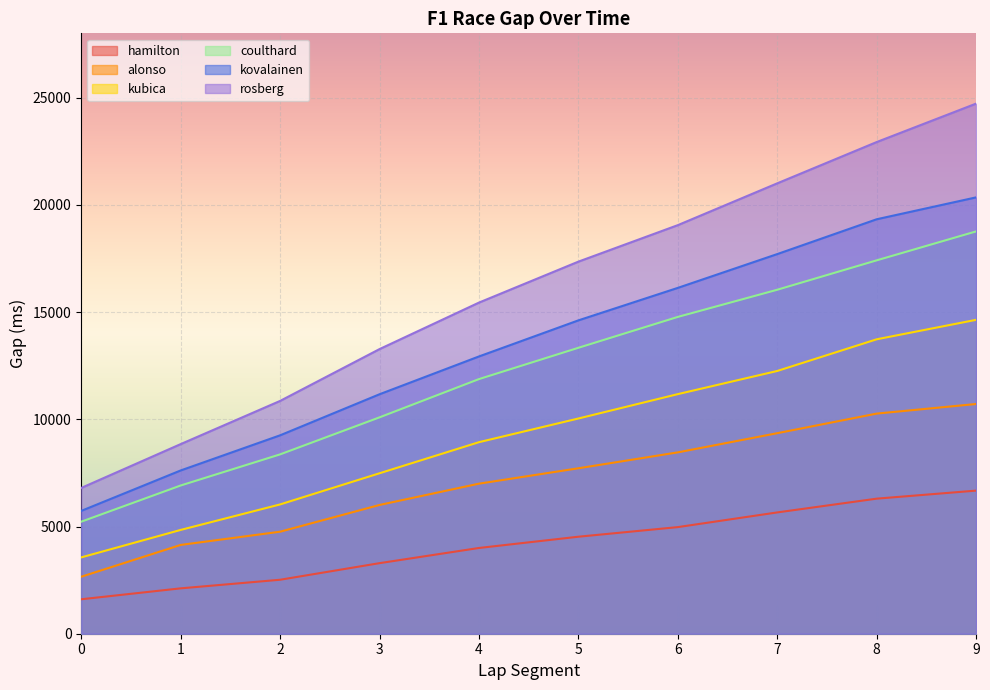

Reading right to left, list all the values displayed in this chart.

hamilton: 6674	6299	5657	4972	4524	3999	3291	2517	2116	1607
alonso: 10714	10266	9352	8458	7716	6998	6005	4758	4141	2658
kubica: 14639	13731	12254	11174	10037	8933	7483	6030	4841	3560
coulthard: 18763	17413	16042	14775	13335	11875	10091	8364	6913	5225
kovalainen: 20350	19329	17705	16129	14614	12931	11168	9253	7614	5728
rosberg: 24723	22930	21005	19055	17353	15443	13274	10857	8843	6799